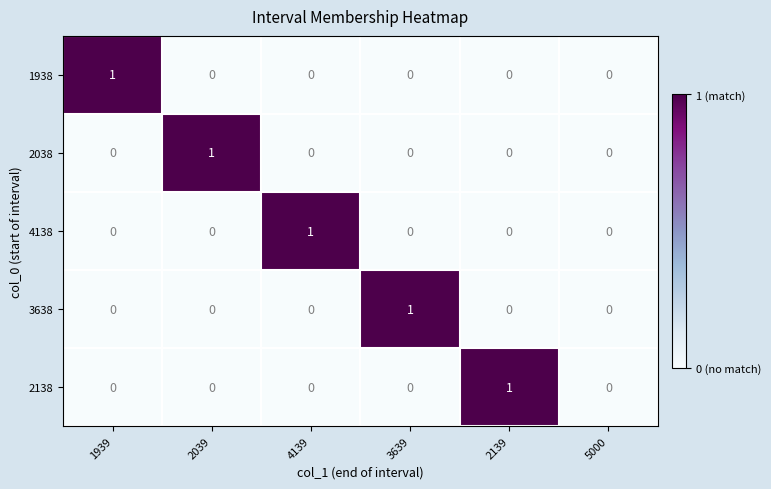

Between 1939 and 5000, which series saw the biggest shift?

1938